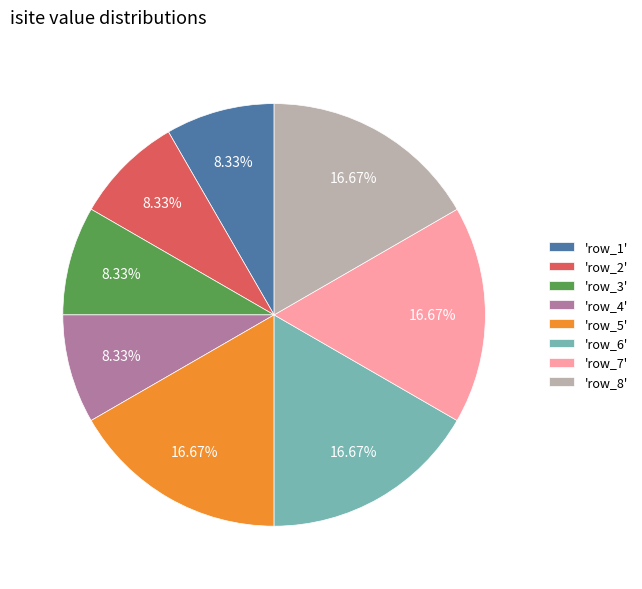

How many slices are in this pie chart?

8